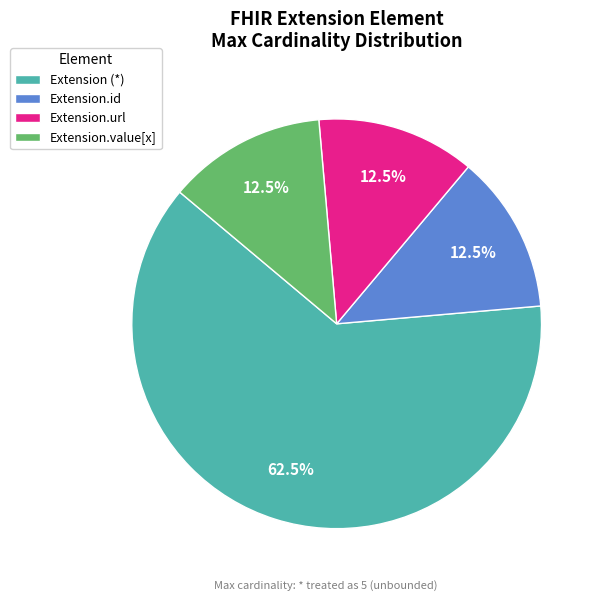

Combined, what portion of the pie is Extension.id and Extension (*)?

75.0%